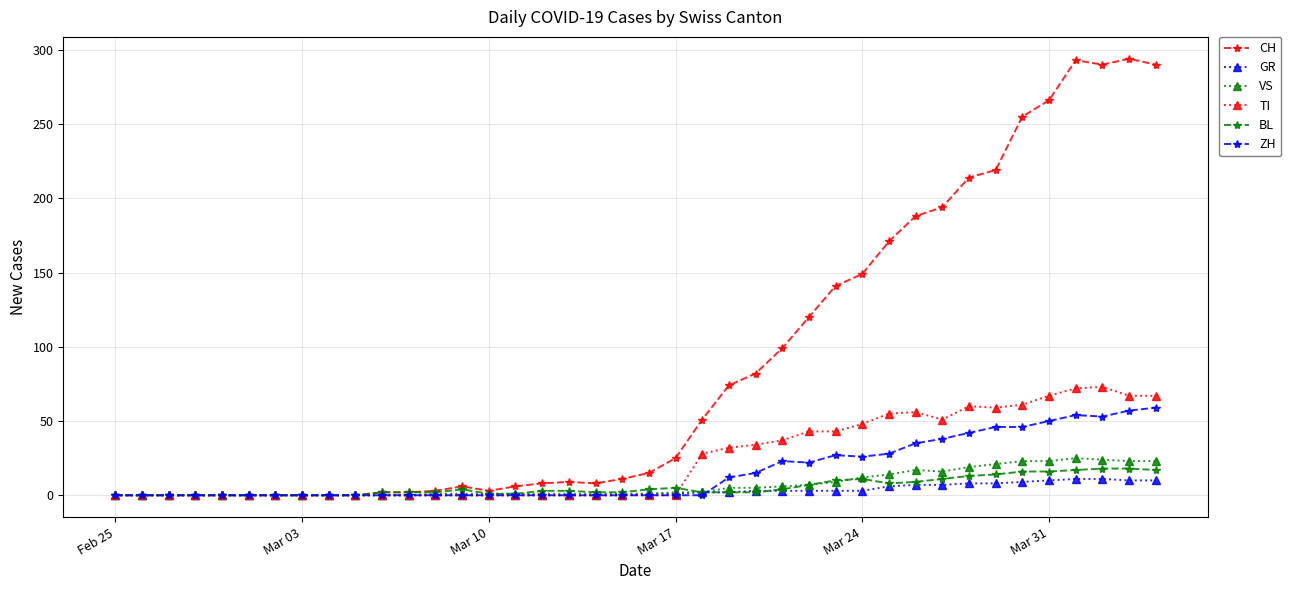

What is the sum of all VS values?

285